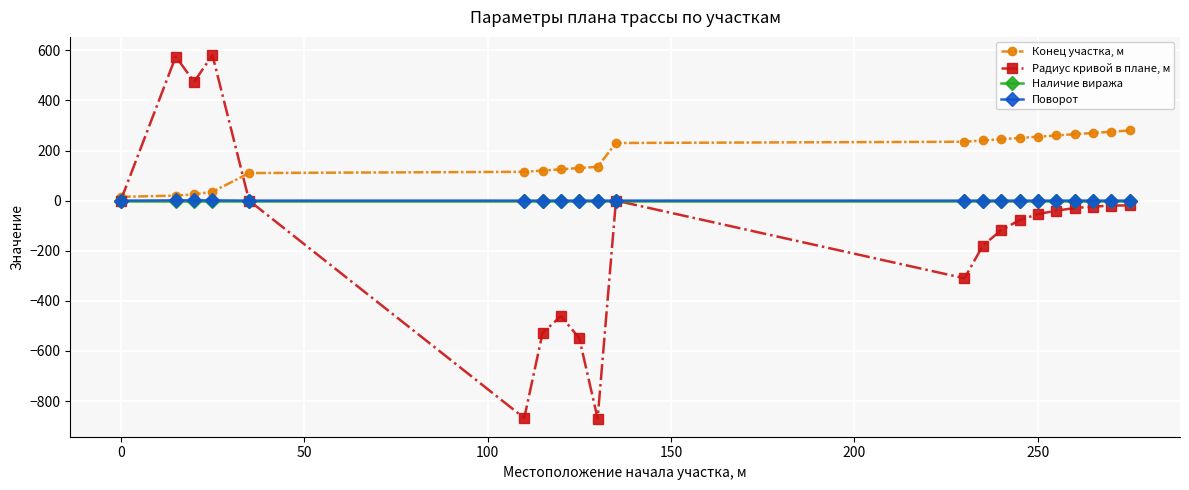

What is the maximum value shown in the chart?

581